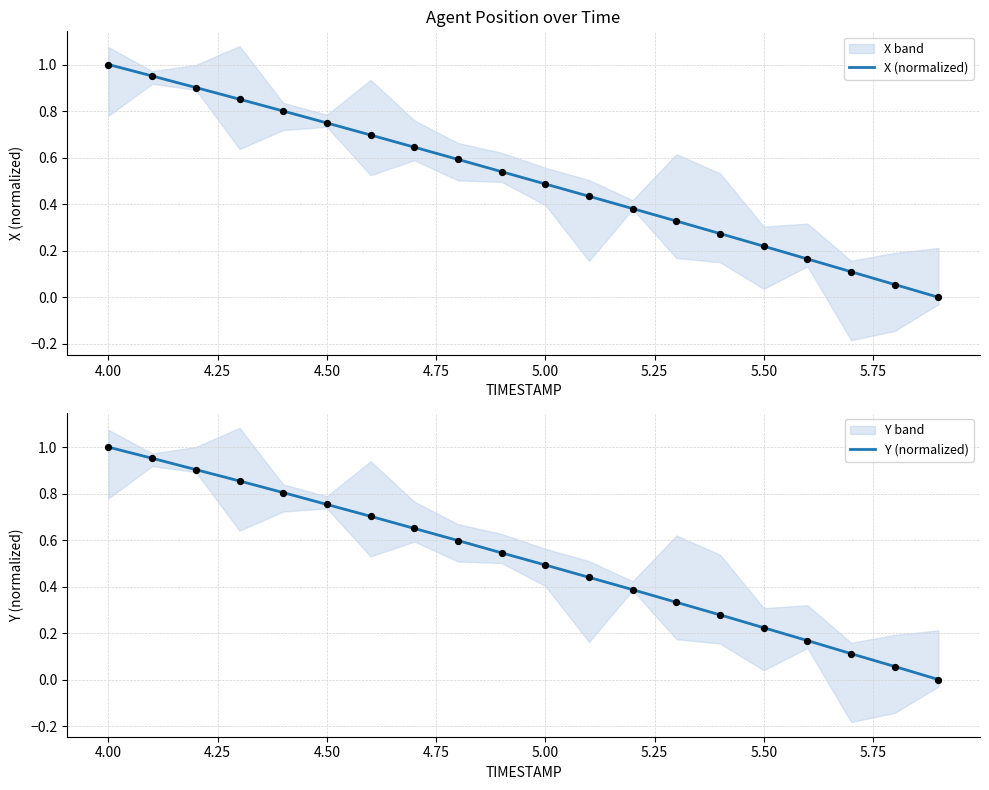

Which series has the widest spread of Y values?

X (normalized)